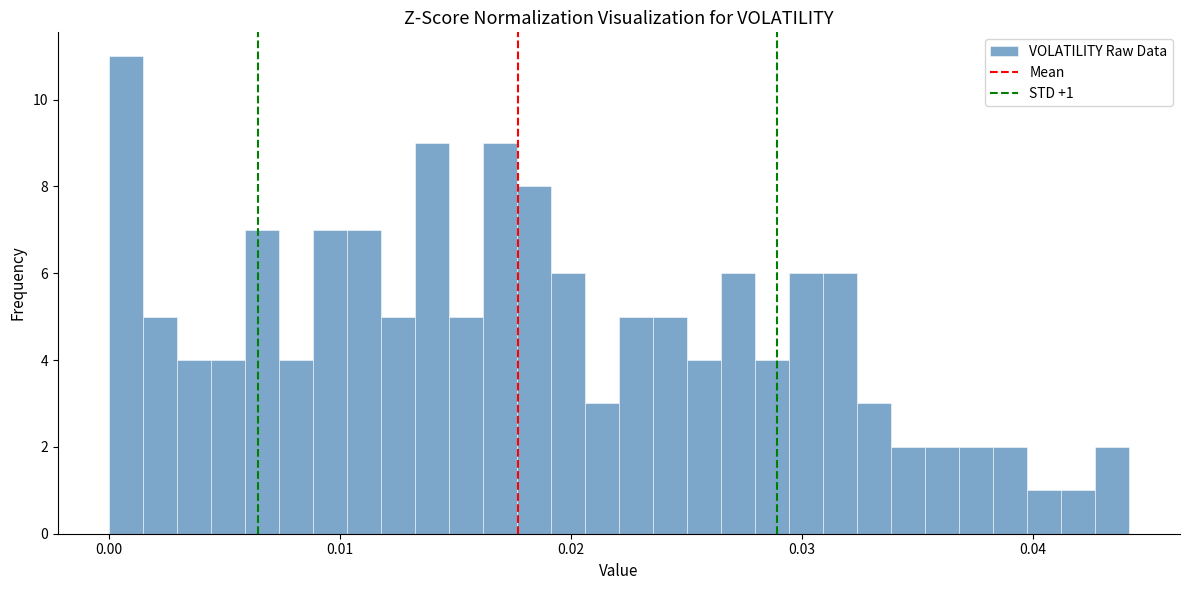

Read against the x-axis, roughly where is the centre of the tallest bar?

0.001